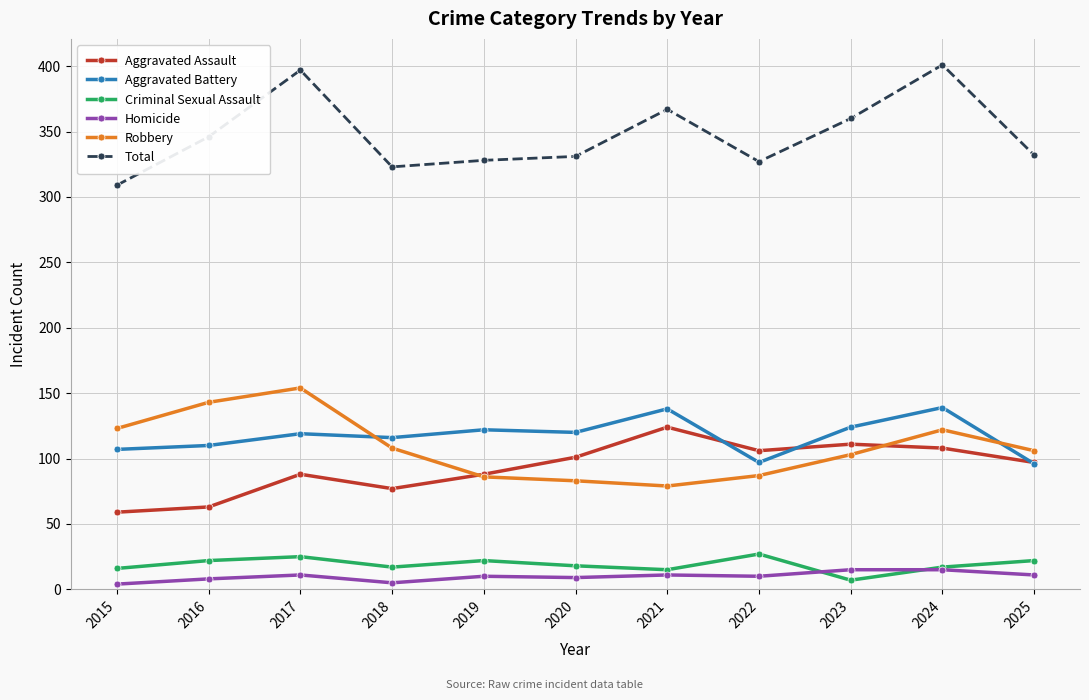

How many distinct data groups are displayed?

6